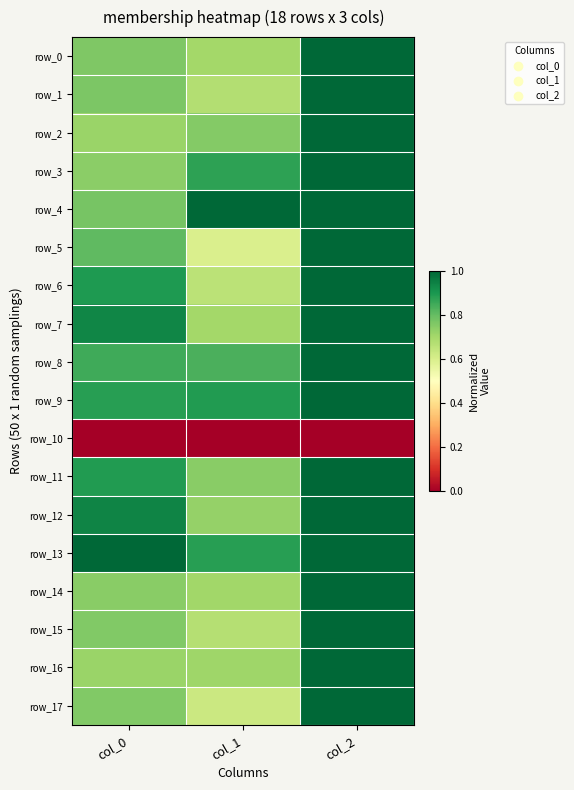

What is the sum of all row_1 values?

2.4